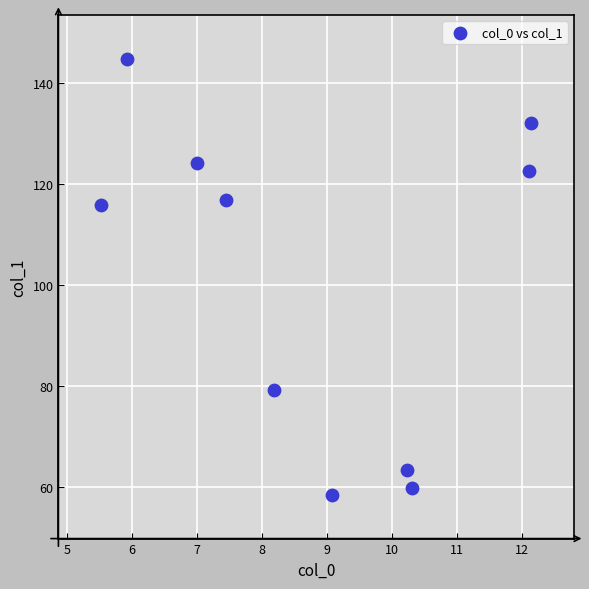

What is the range of Y values (max minus min)?

86.5